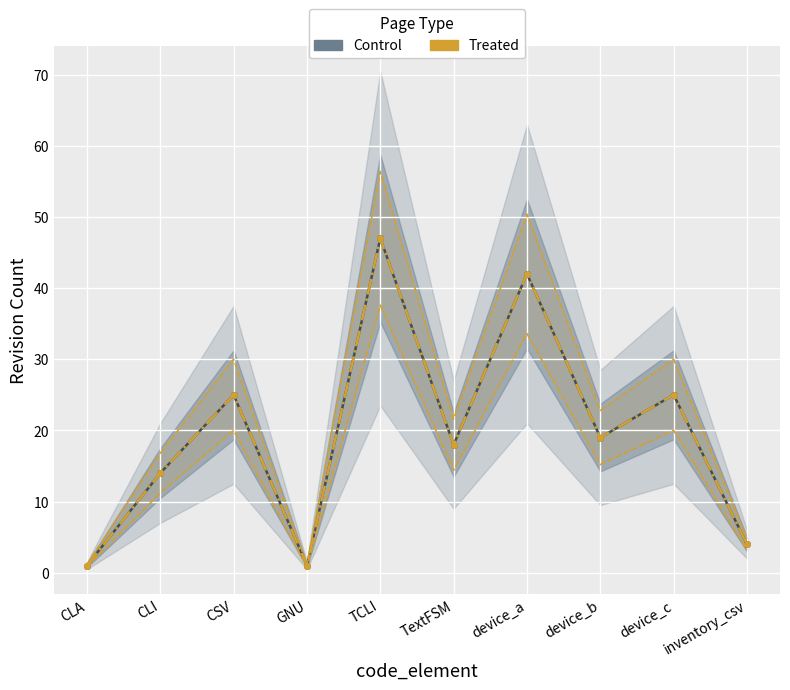

The value of Treated at GNU is 1. True or false?

True